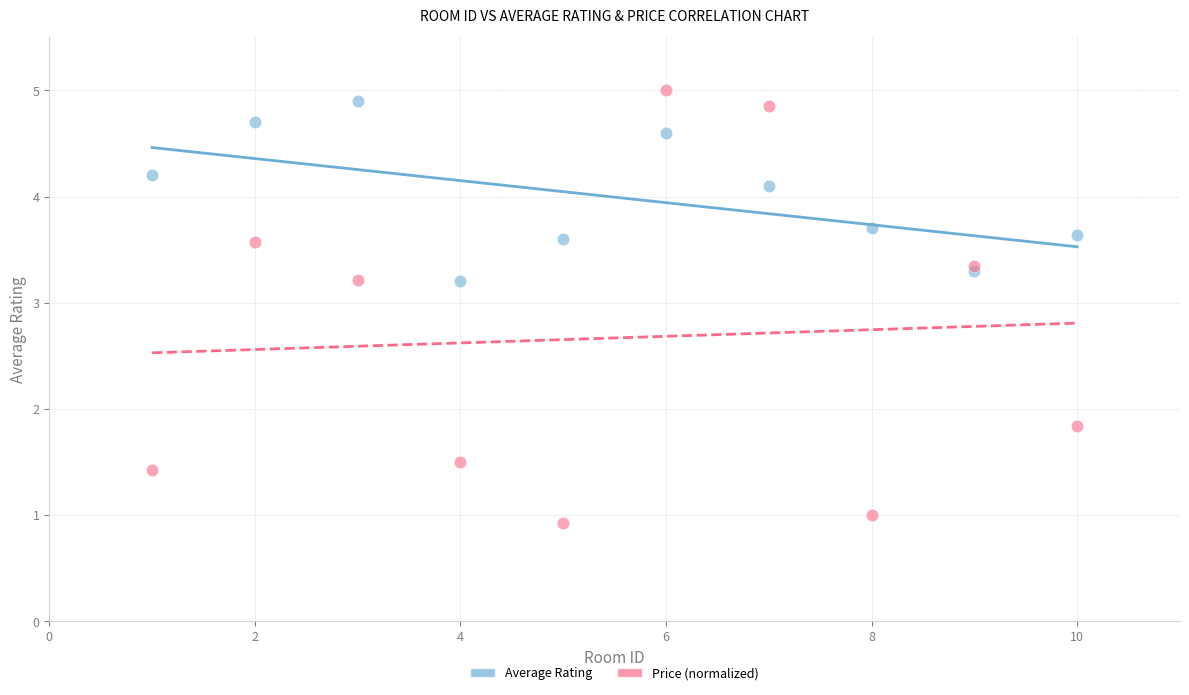

Across all series, what Y value is closest to 2?

1.8